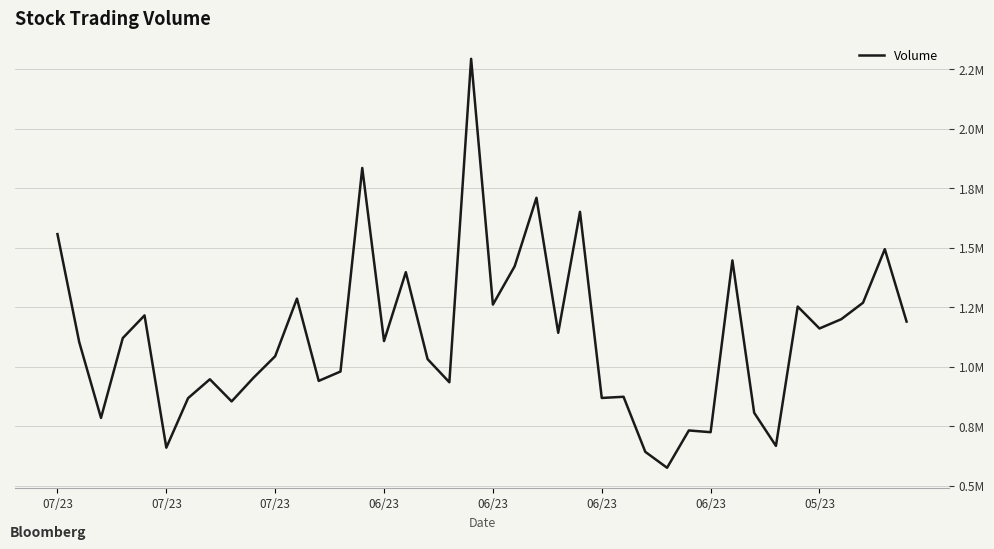

What is the label of the 9th point from the right?

31